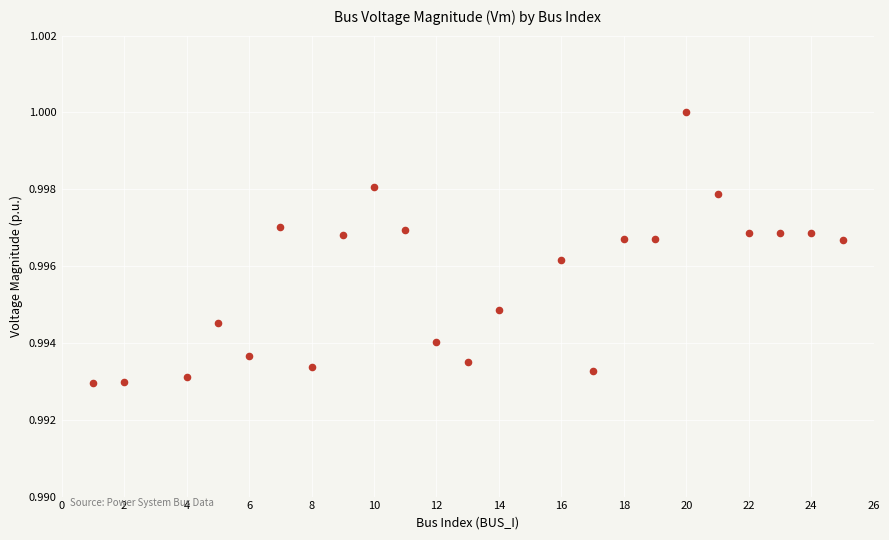

What is the range of X values (max minus min)?

24.0